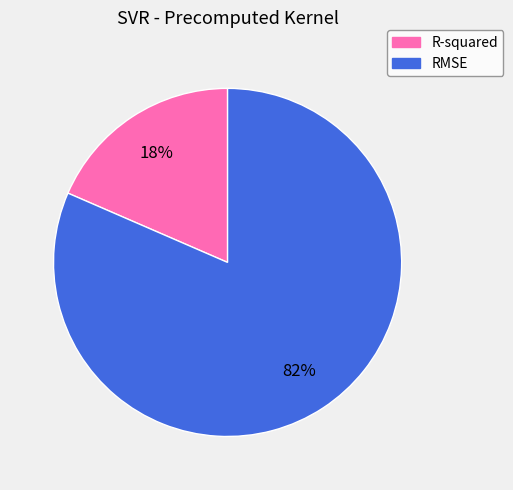

Combined, do R-squared and RMSE account for over 50%?

Yes